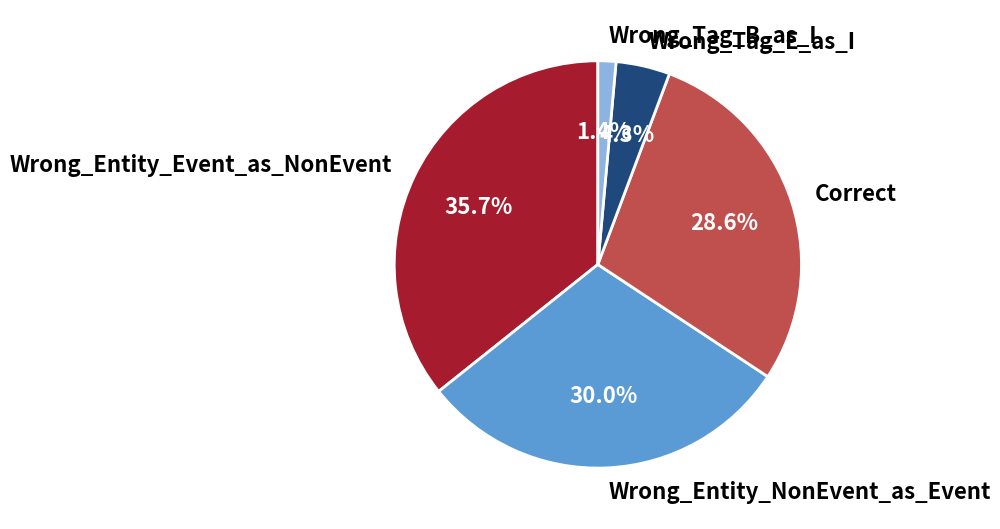

Which slice is the largest?

Wrong_Entity_Event_as_NonEvent